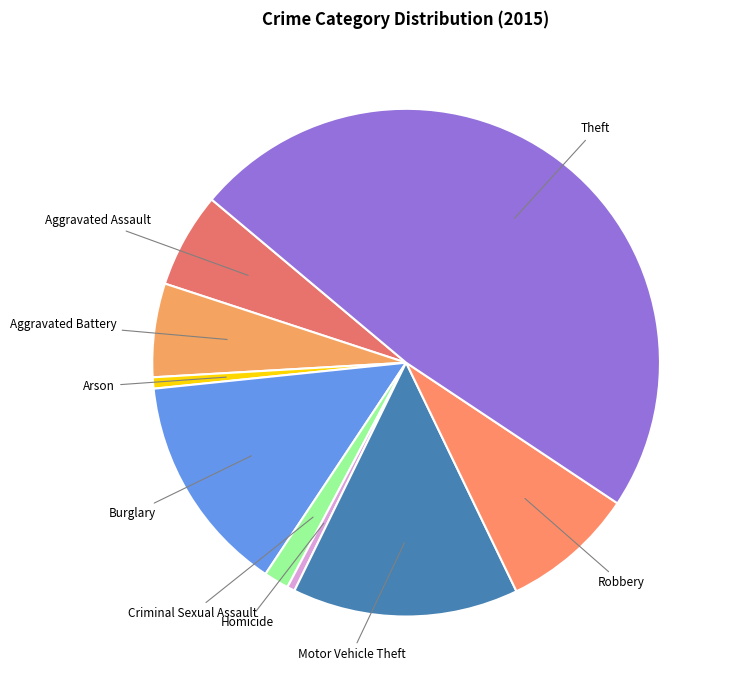

Do Motor Vehicle Theft and Arson together represent more than half of the pie?

No